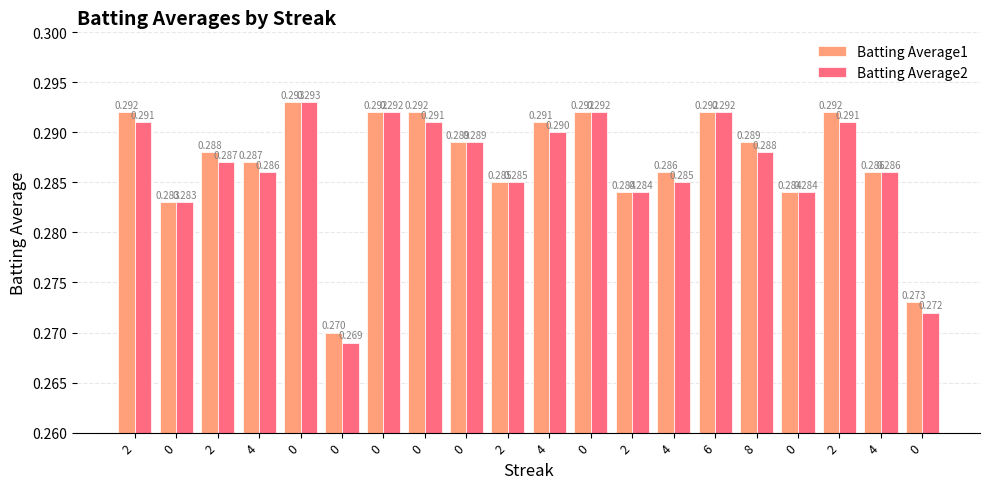

Count the number of categories in the chart.

20